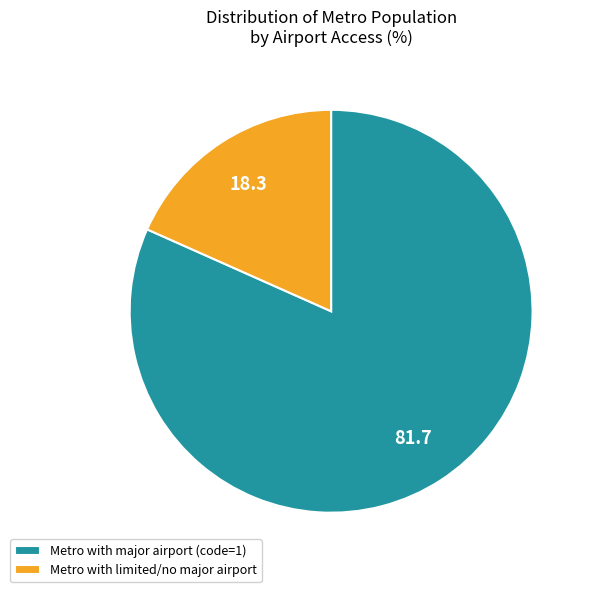

Rank the categories by value from lowest to highest.

Metro with limited/no major airport, Metro with major airport (code=1)